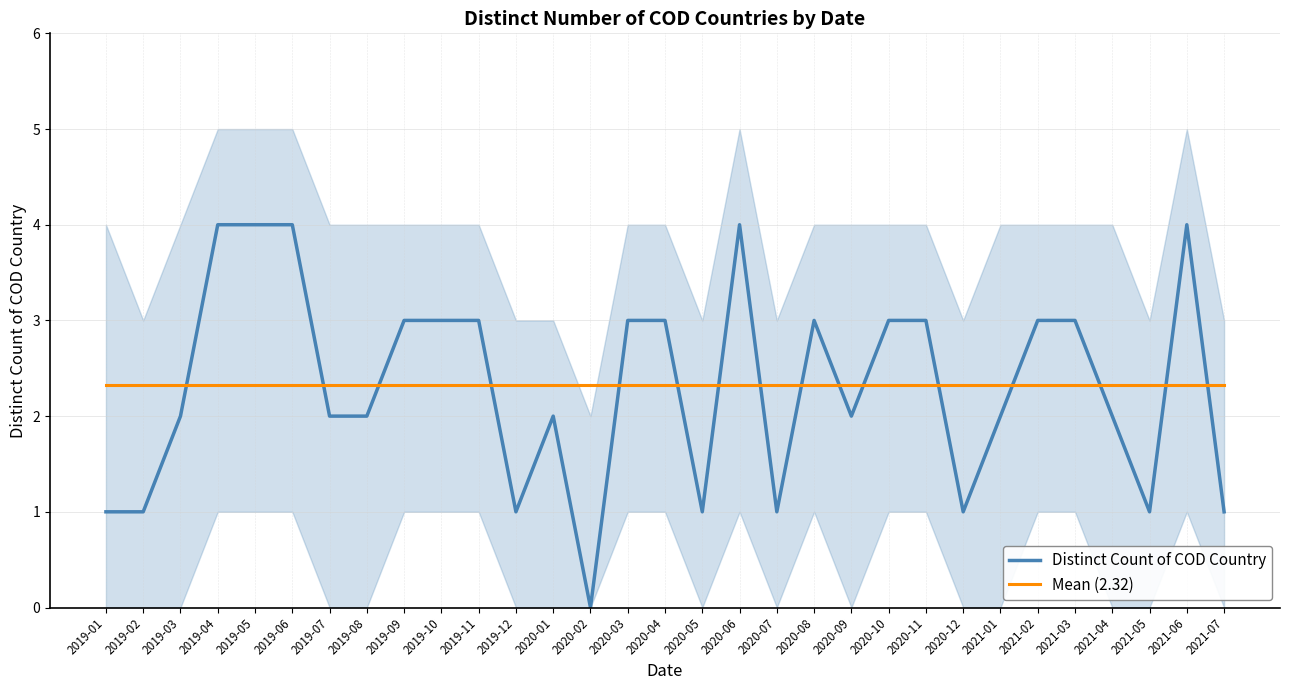

The Distinct Count of COD Country series shows 1.0 at 2019-02. True or false?

True